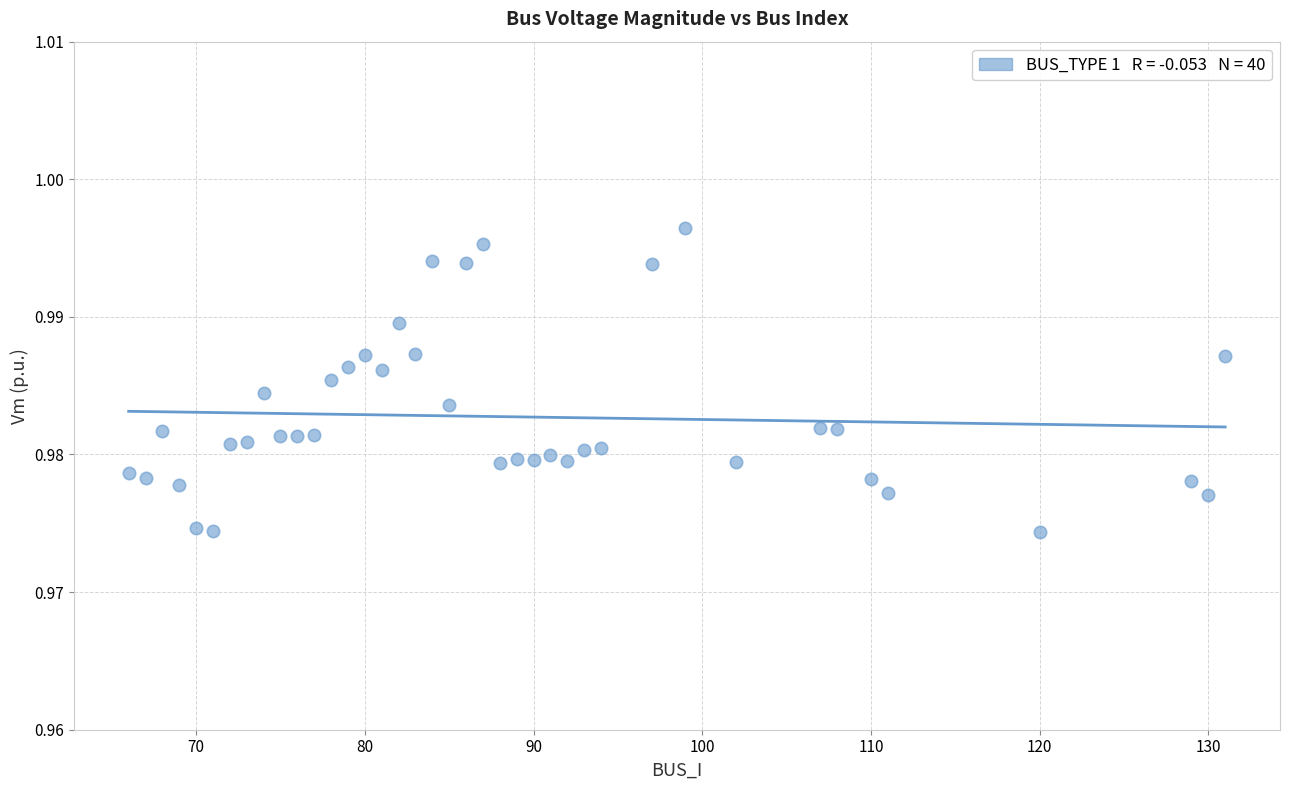

What is the range of X values (max minus min)?

65.0